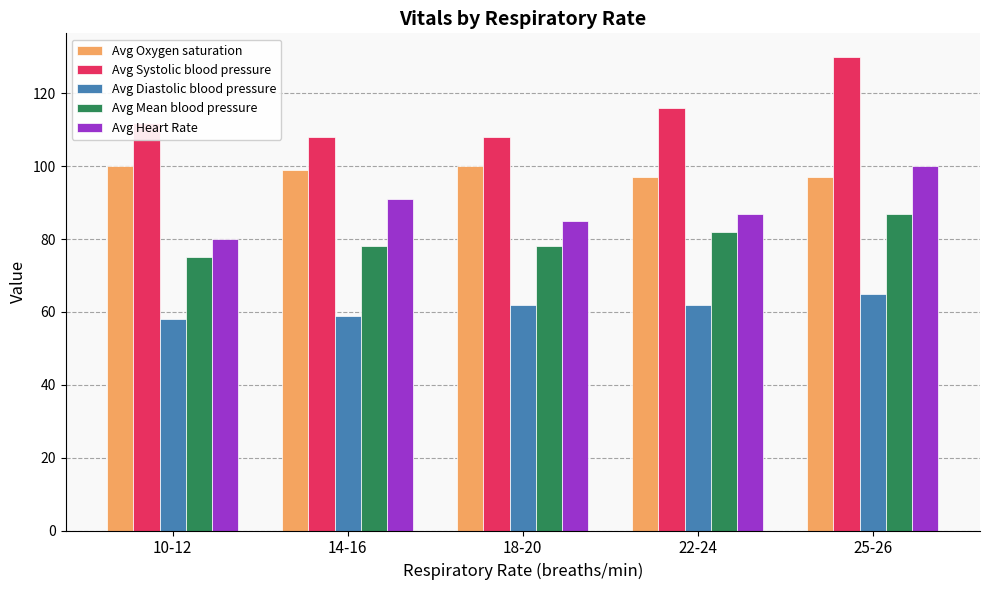

At which label does Avg Heart Rate reach its peak?

25-26